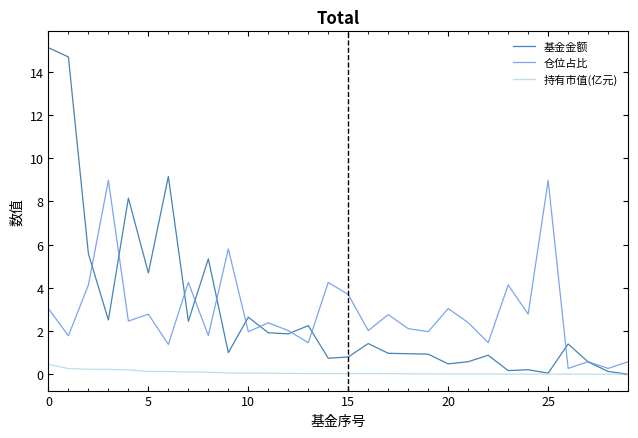

What is the highest value of the 基金金额 series?

15.1